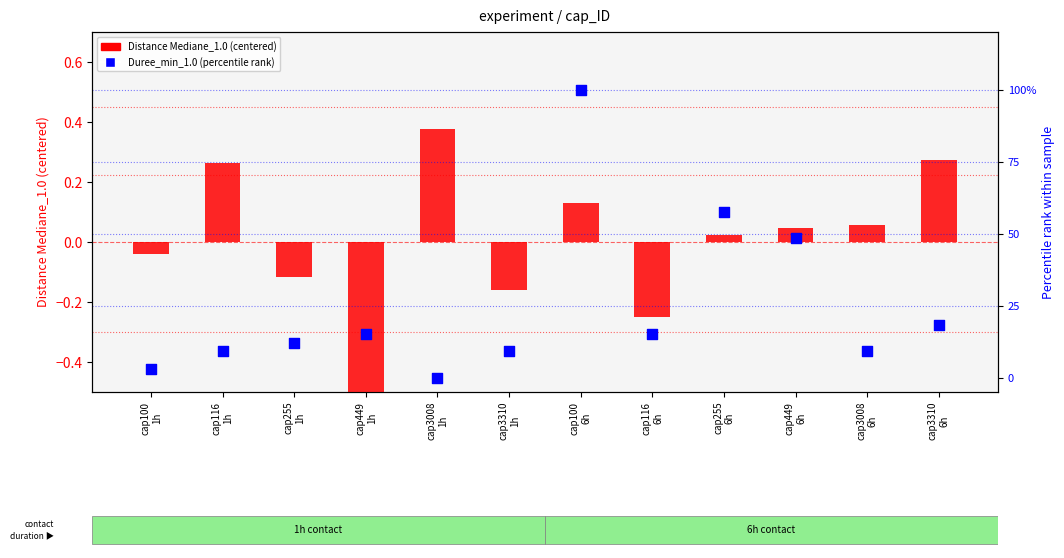

At how many categories does at least one series exceed 41?

3